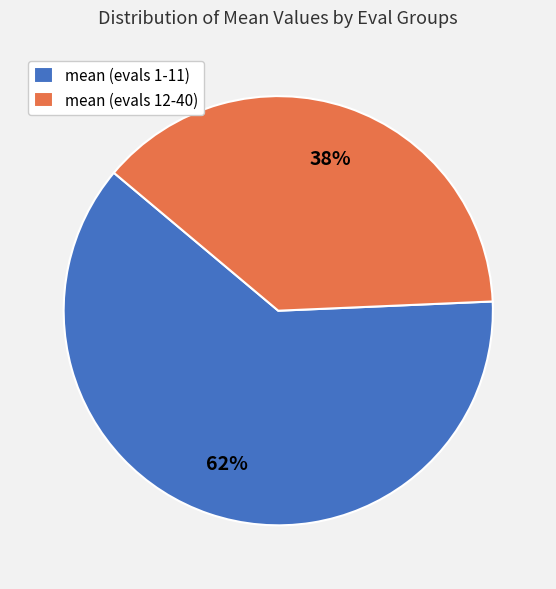

Combined, do mean (evals 12-40) and mean (evals 1-11) account for over 50%?

Yes